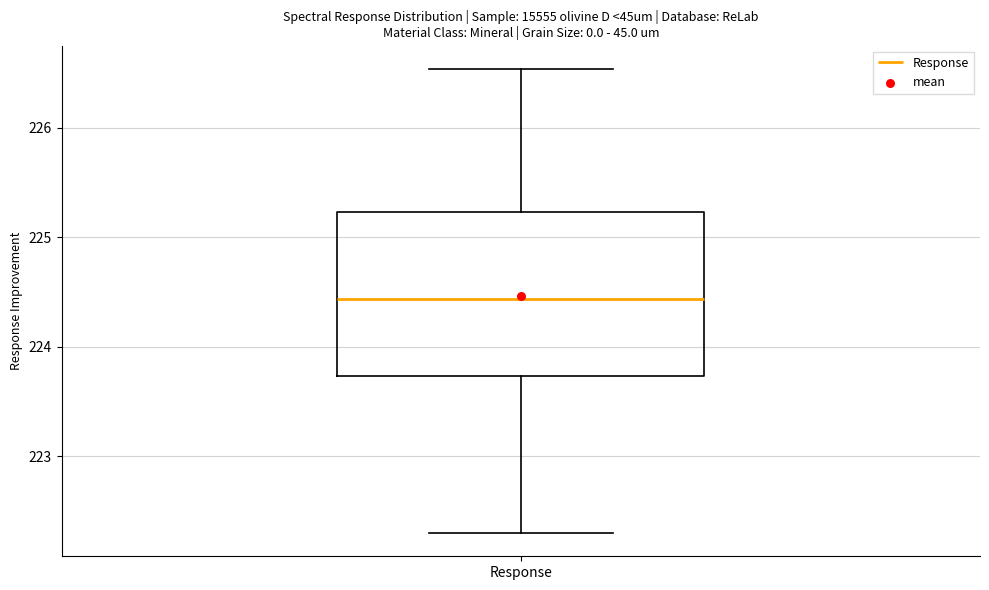

Where does the lower whisker of the box for Response end on the y-axis? The values are not printed on the chart, so give them approximately, as read against the axis.

222.3